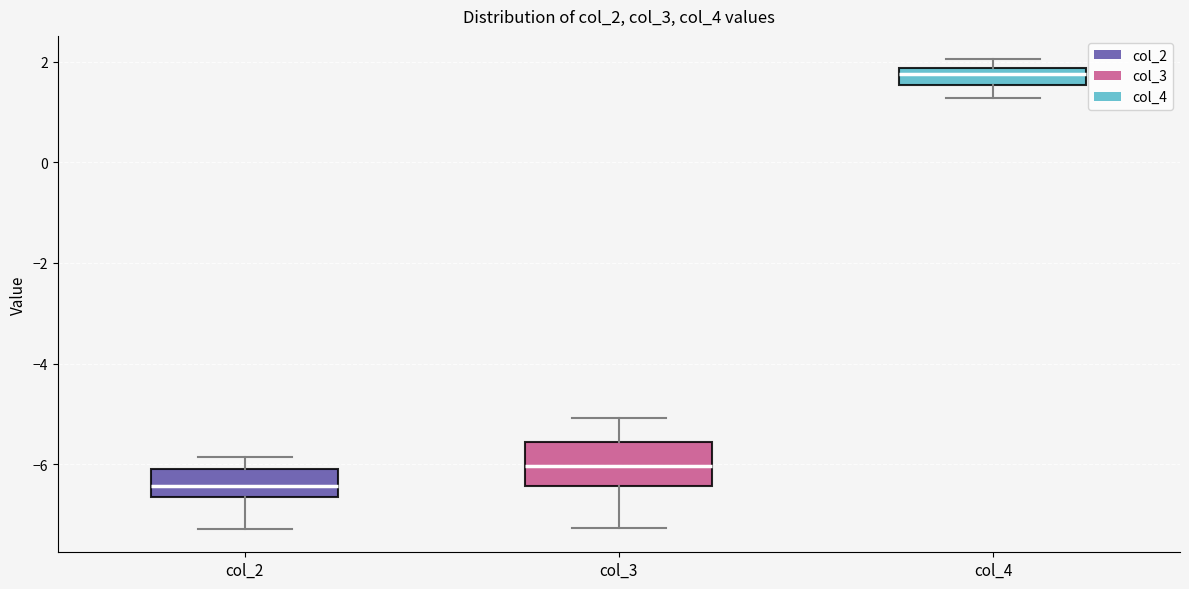

Where does the lower whisker of the box for col_2 end on the y-axis? The values are not printed on the chart, so give them approximately, as read against the axis.

-7.2